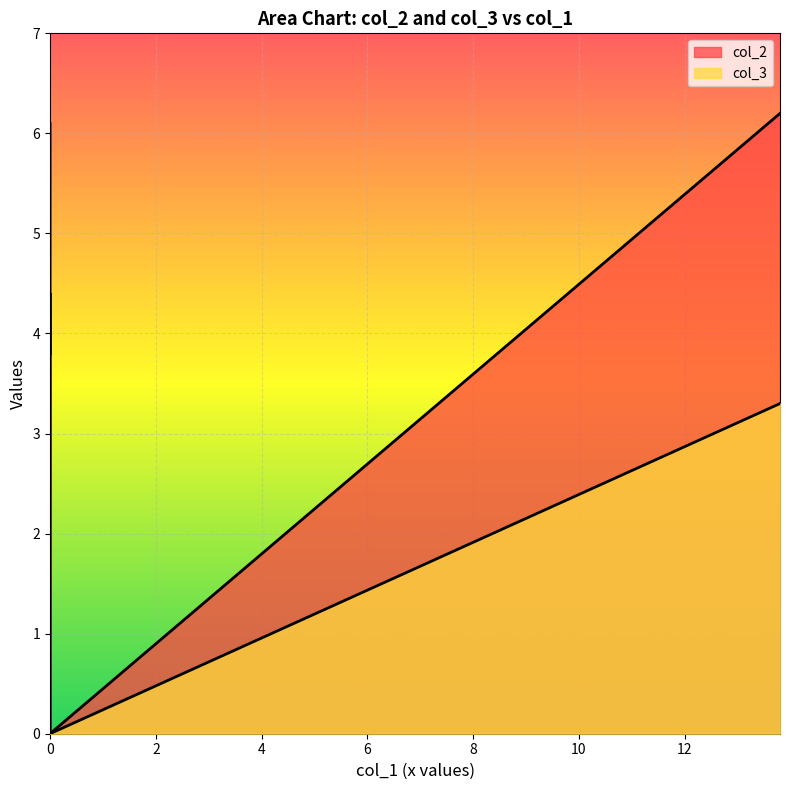

Which series has the widest spread of values?

col_2